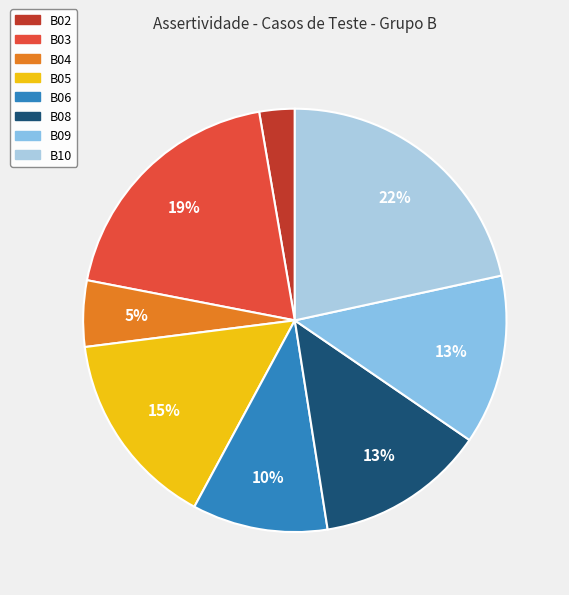

To the nearest percent, what is the combined percentage of B06 and B10?

32%